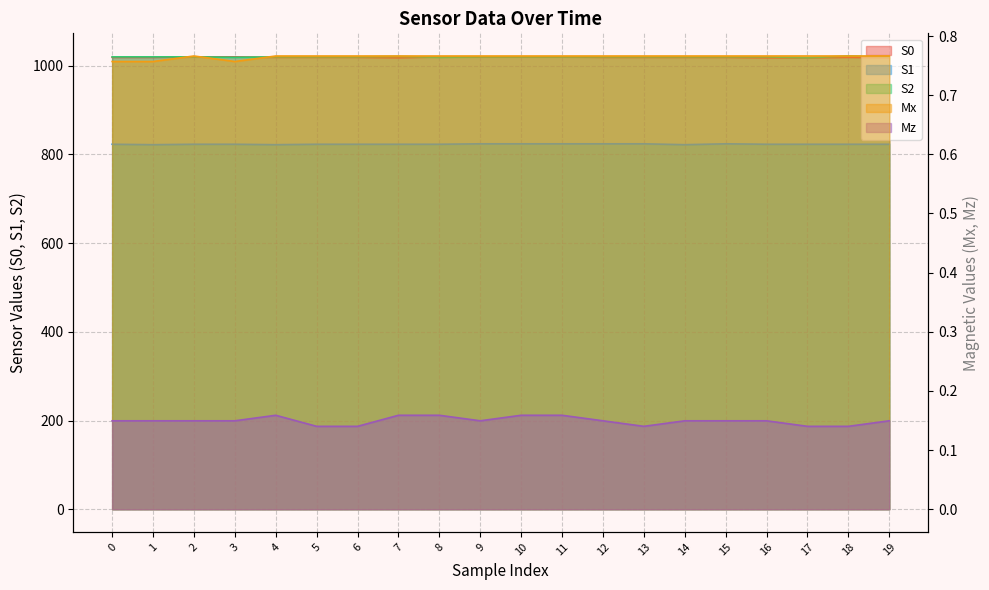

Between 6 and 16, which series saw the biggest shift?

S0